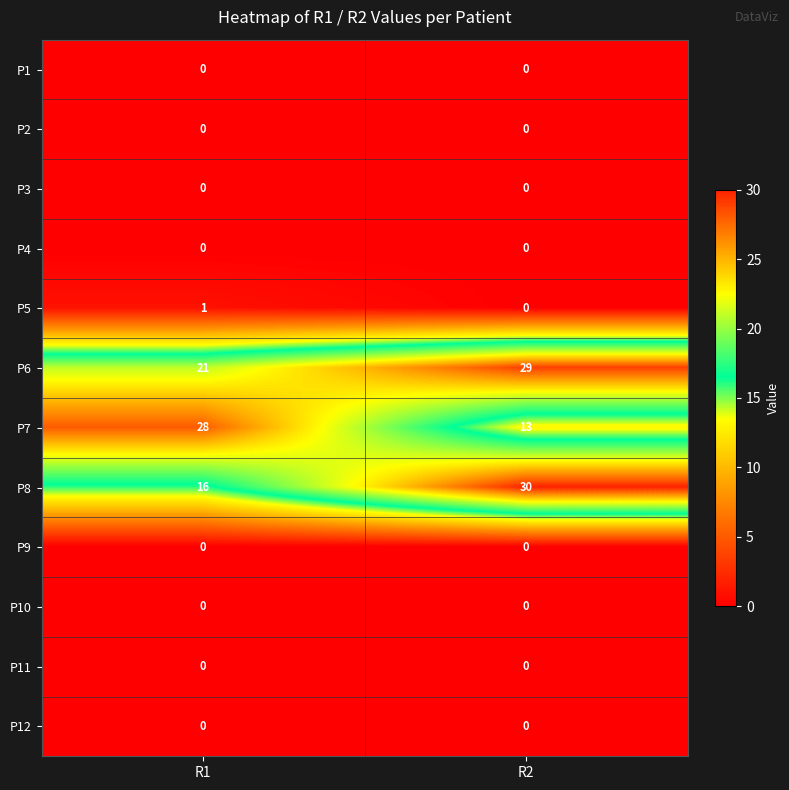

True or false: P12 has a value of 0 at R1.

True